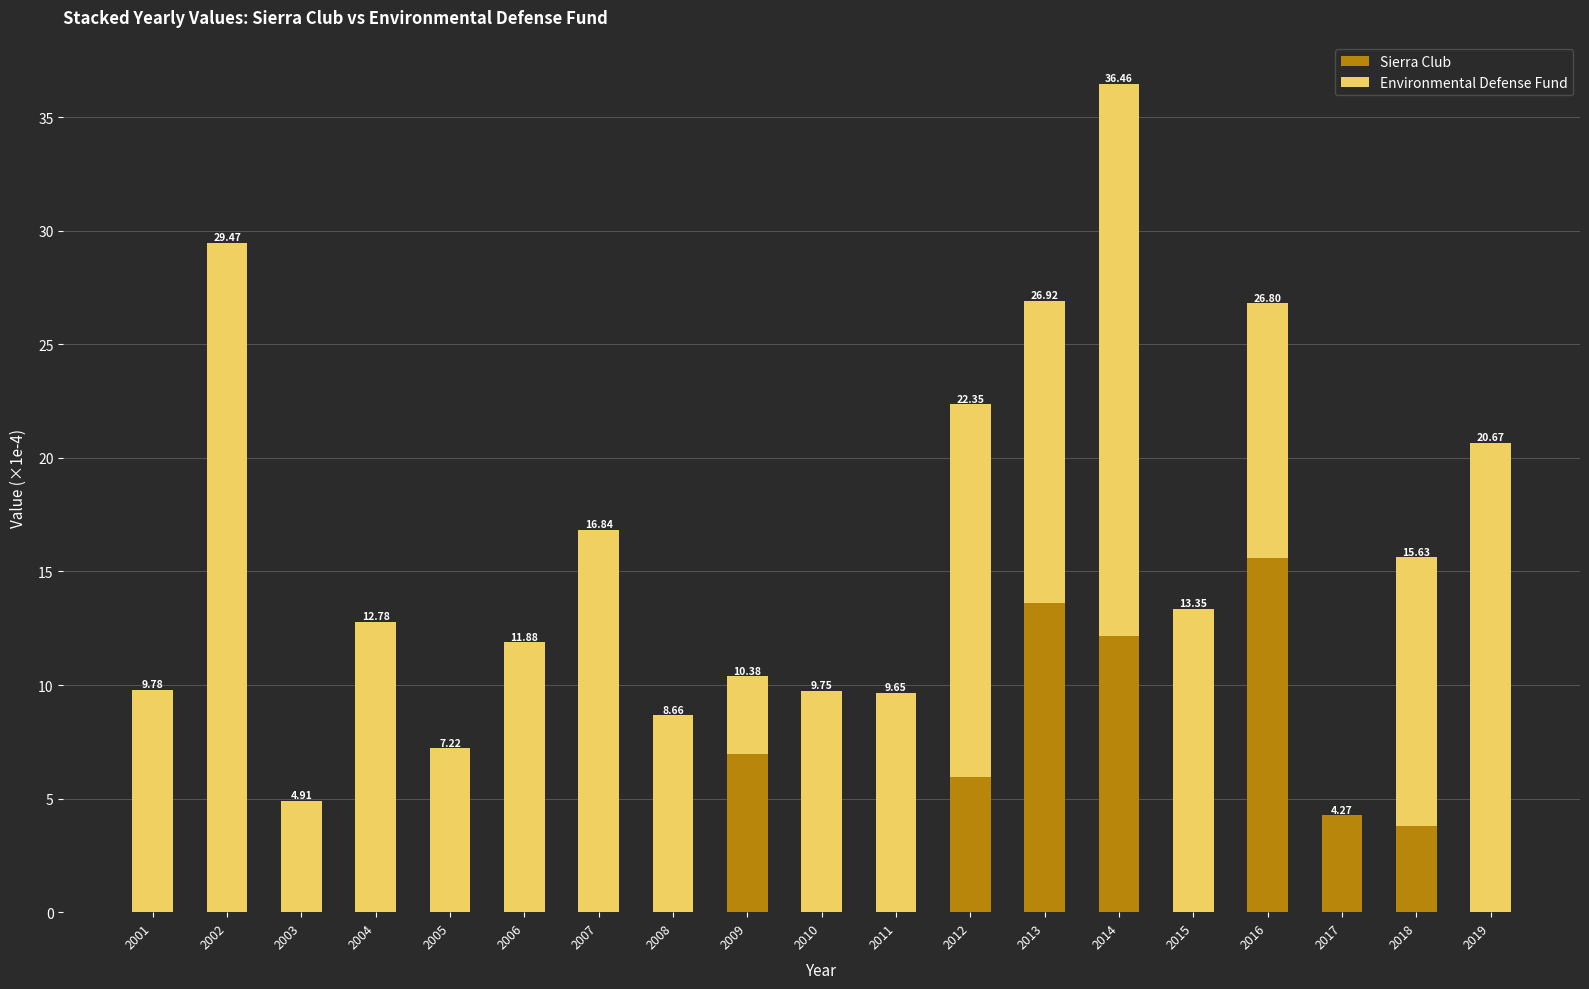

The Sierra Club series shows 15.6 at 2016. True or false?

True